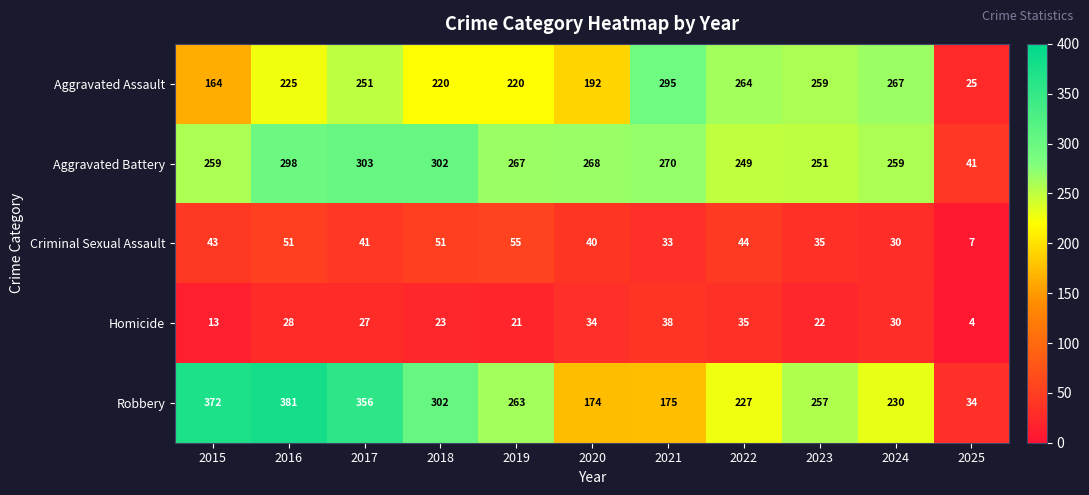

The Aggravated Battery series shows 363 at 2019. True or false?

False